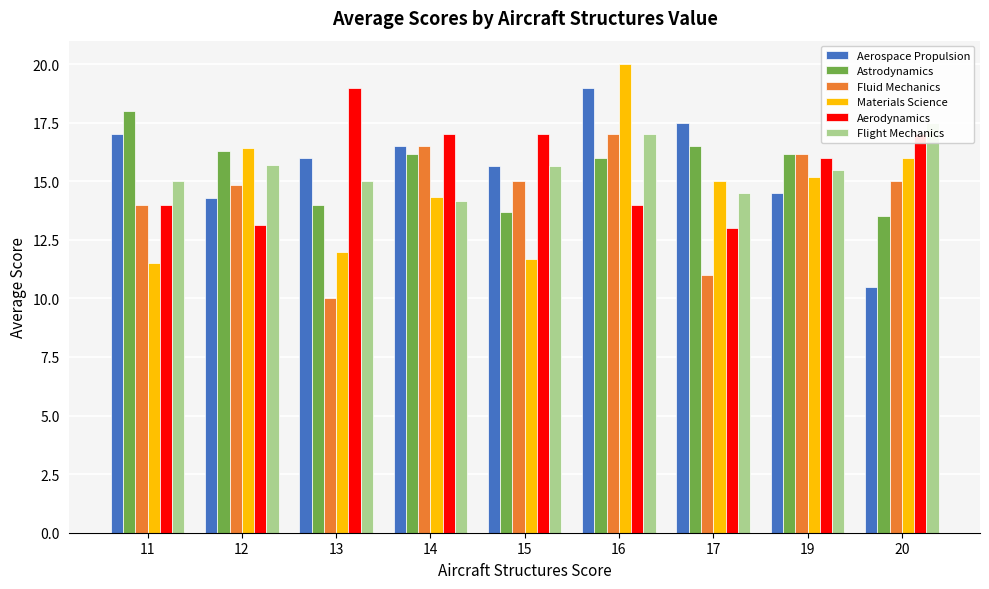

What is the difference between the second highest and minimum values in the Materials Science series?

4.9